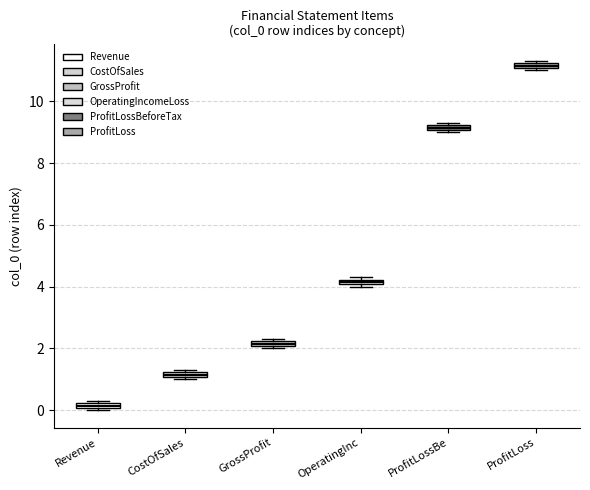

Where is the lower edge of the box for GrossProfit on the y-axis? The values are not printed on the chart, so give them approximately, as read against the axis.

2.0